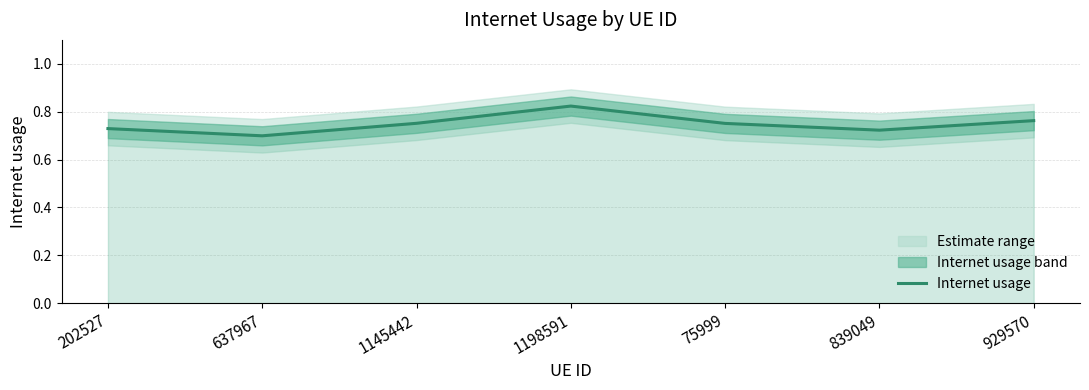

How many interior local valleys (lower than both neighbors) does the data have?

2